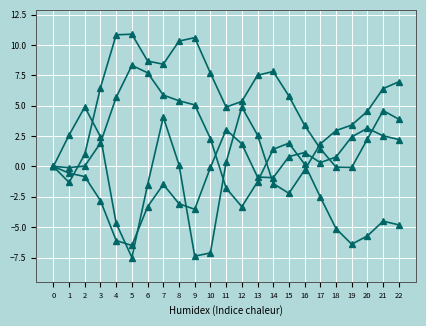

Does the chart have visible grid lines?

Yes